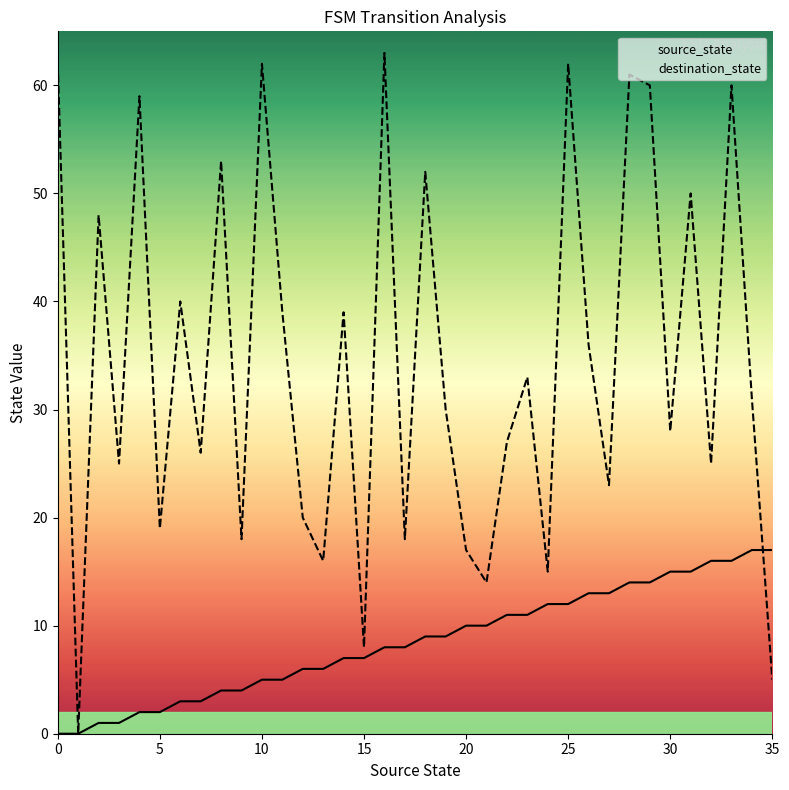

At which category is the sum across all series the highest?

33